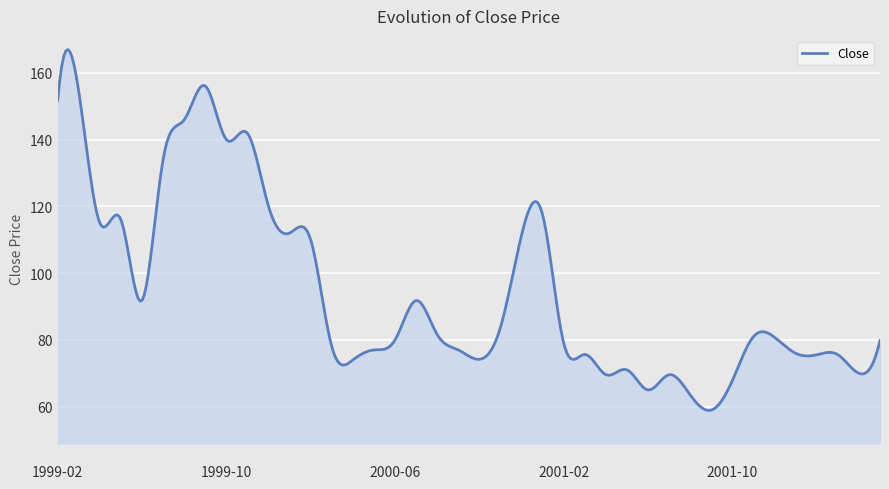

What is the maximum value shown in the chart?

167.0